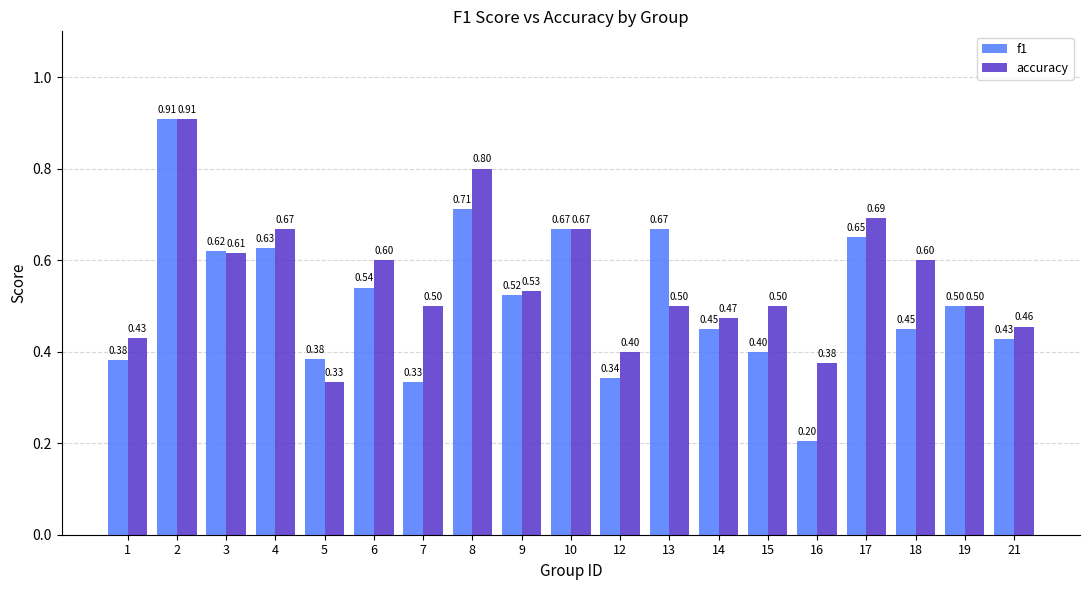

How many data points does each series have?

19